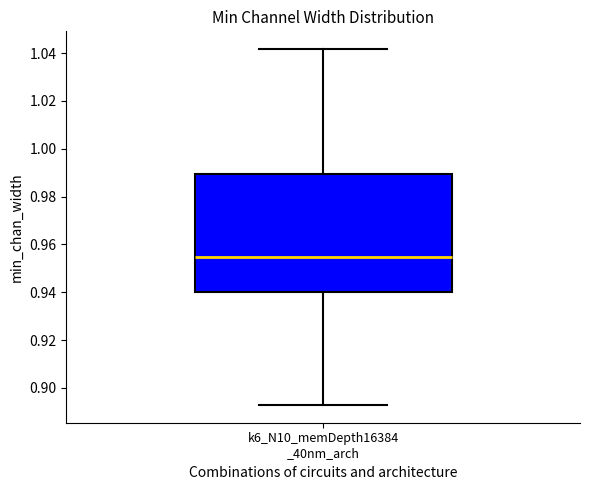

Read this box plot against the y-axis: the position of the median line, the range covered by the box, and the ends of both whiskers. The values are not printed on the chart, so give them approximately, as read against the axis.

median 0.954, box 0.940 to 0.990, whiskers 0.892 to 1.042